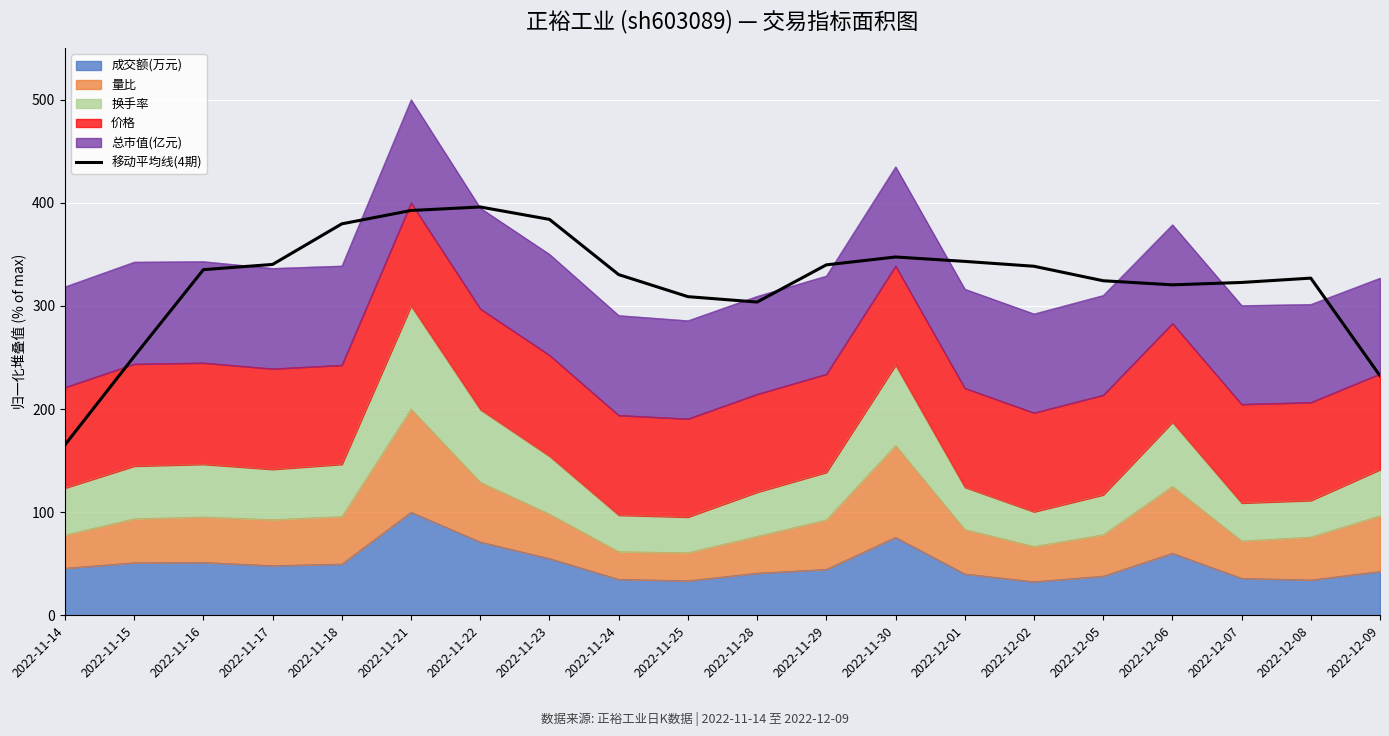

Where does the data first go above 335?

2022-11-16